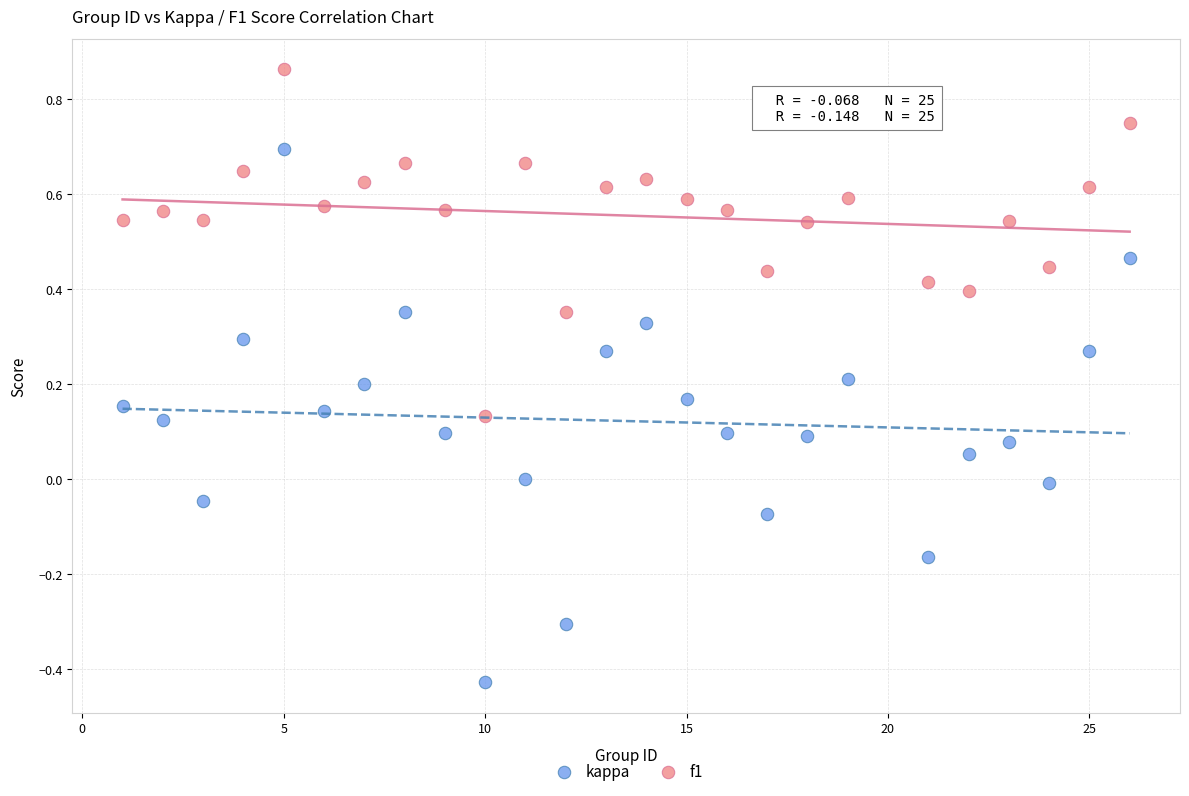

Which series contains the highest Y value?

f1